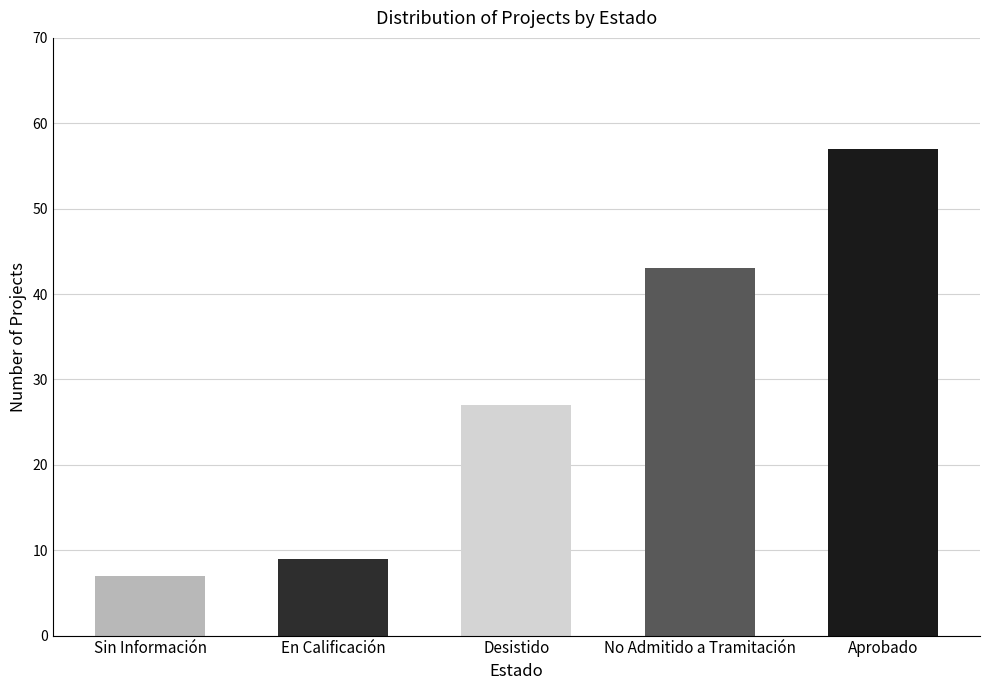

What is the approximate value at Aprobado, to the nearest 5?

55